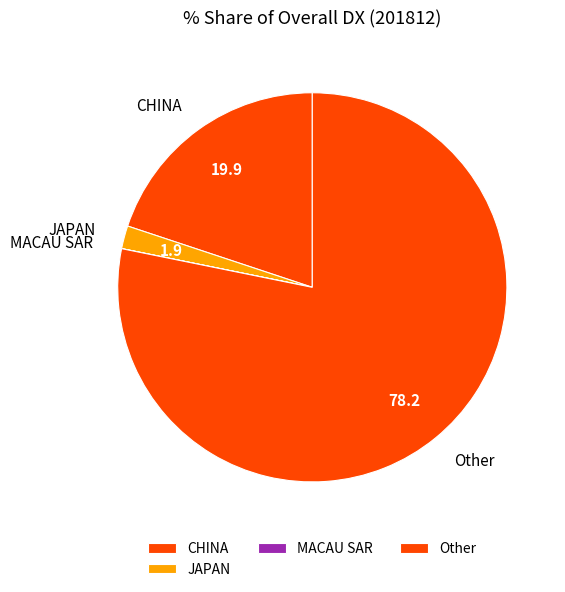

Is the sum of CHINA and Other greater than half?

Yes